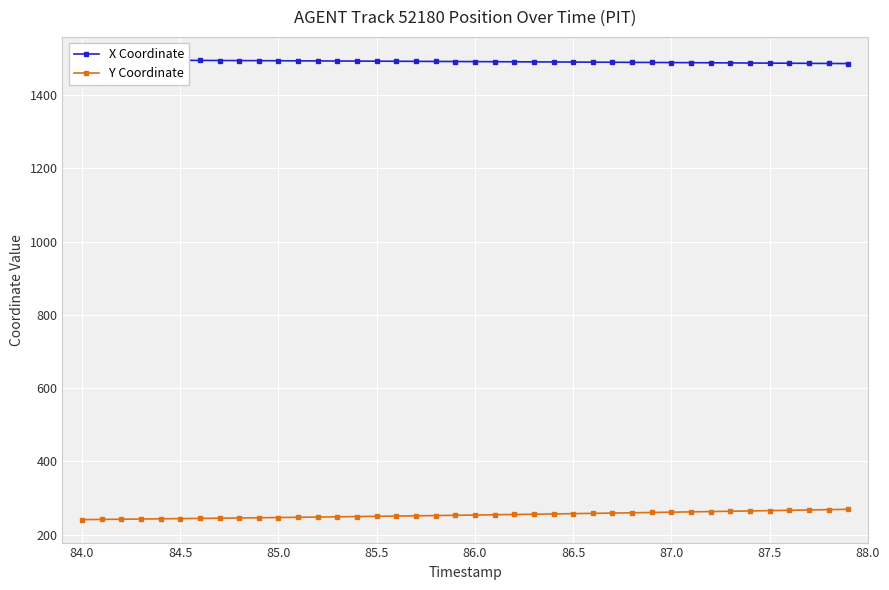

At how many categories does at least one series exceed 323?

40